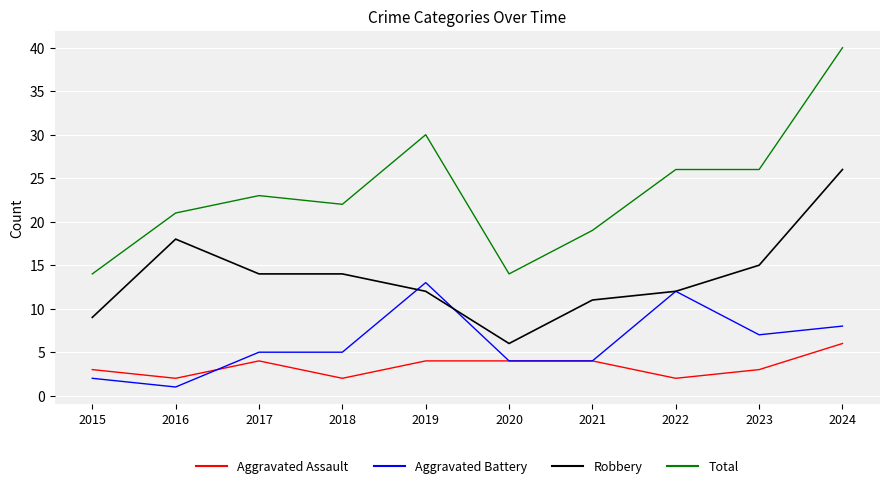

At how many categories does at least one series exceed 12?

10